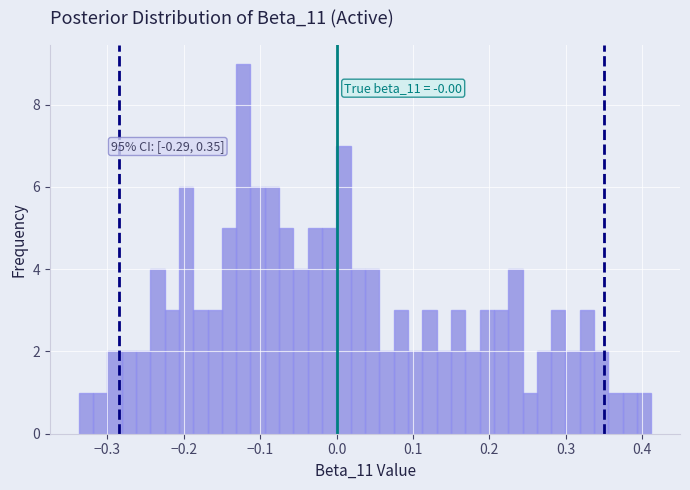

Read against the x-axis, roughly where is the centre of the tallest bar?

-0.12